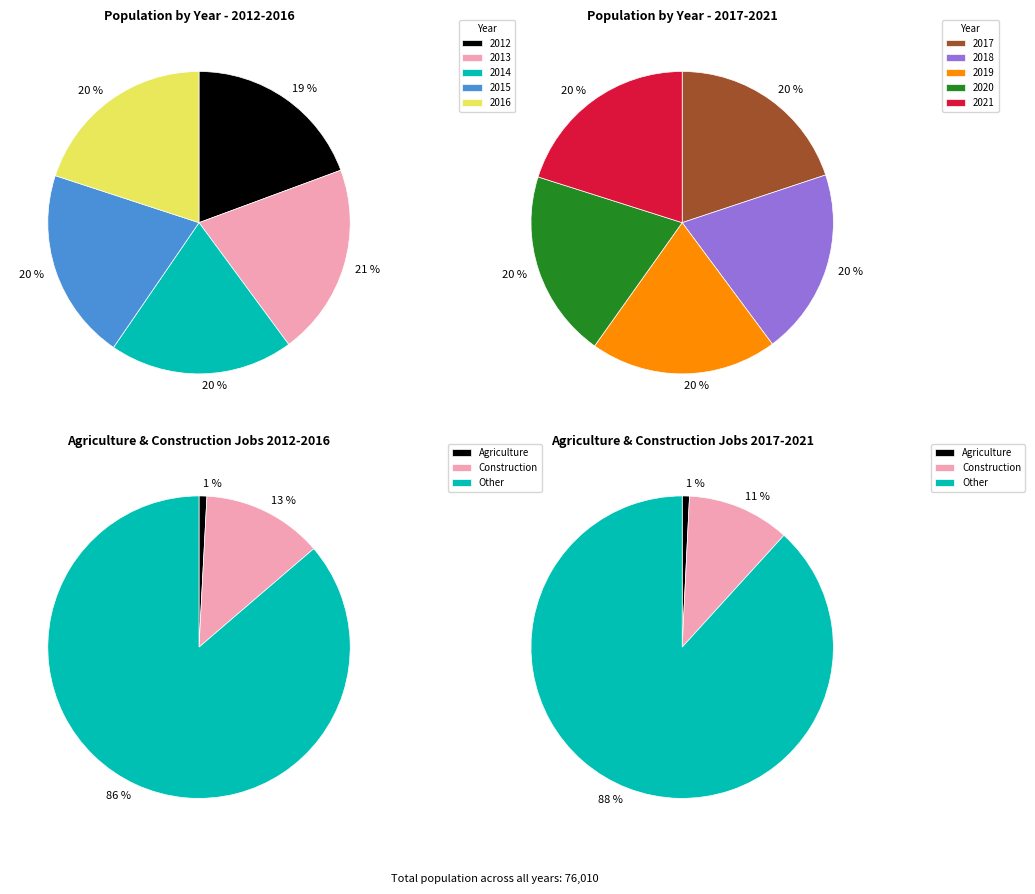

Rank the categories by value from lowest to highest.

2012, 2014, 2016, 2017, 2018, 2019, 2020, 2021, 2015, 2013